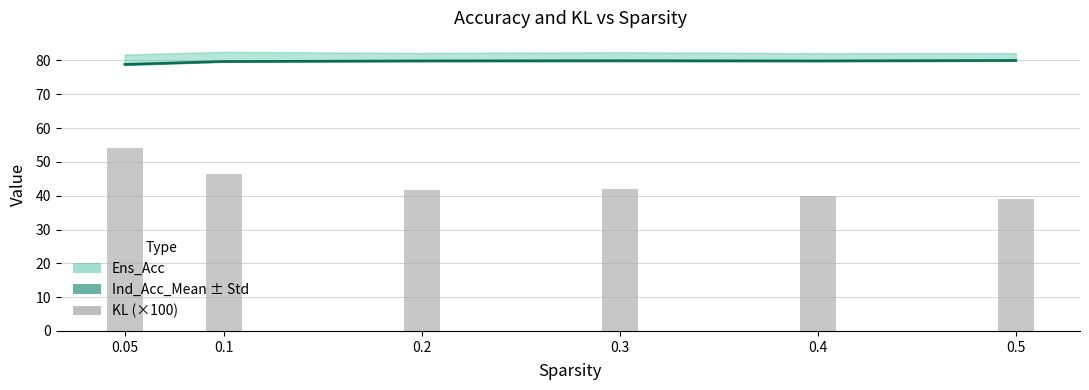

Does the chart contain stacked bars?

No